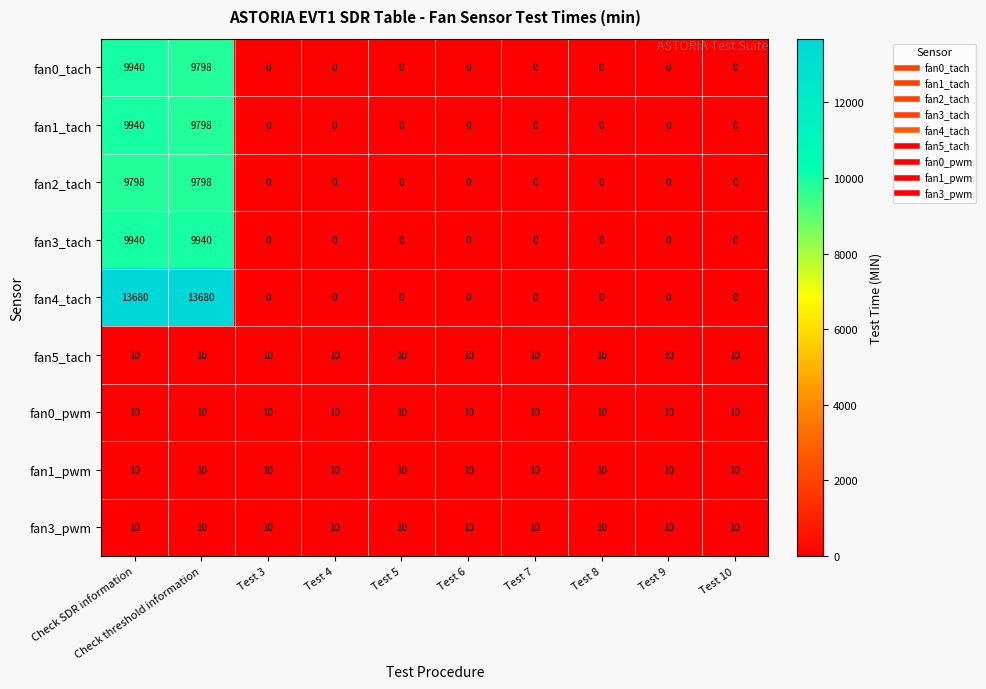

Is it true that fan4_tach equals 0 at Test 3?

True